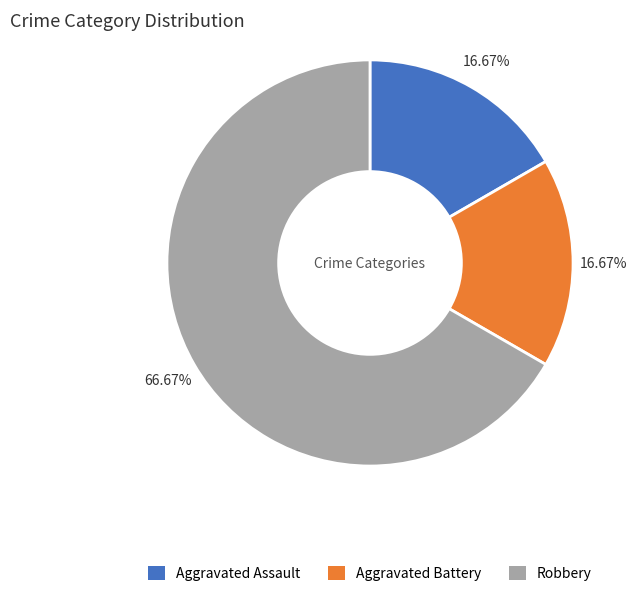

True or false: Aggravated Battery accounts for 17% of the total.

True